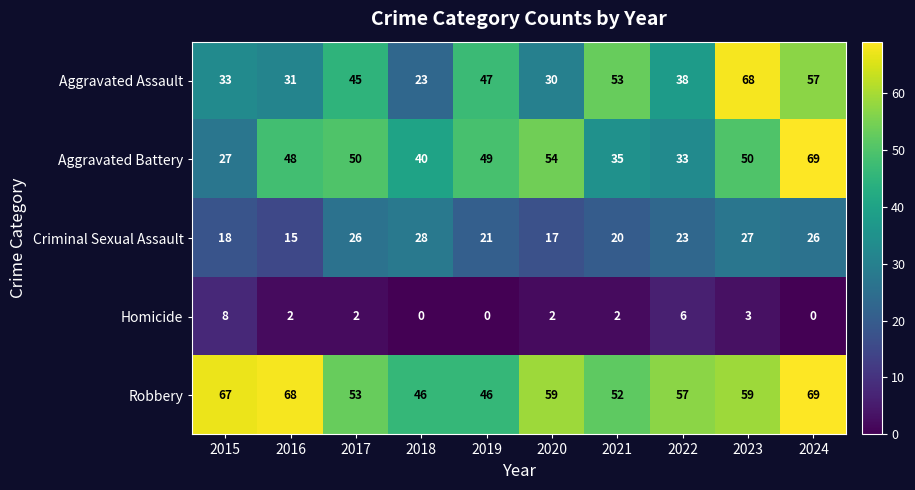

Where is Homicide nearest to the value 4?

2023